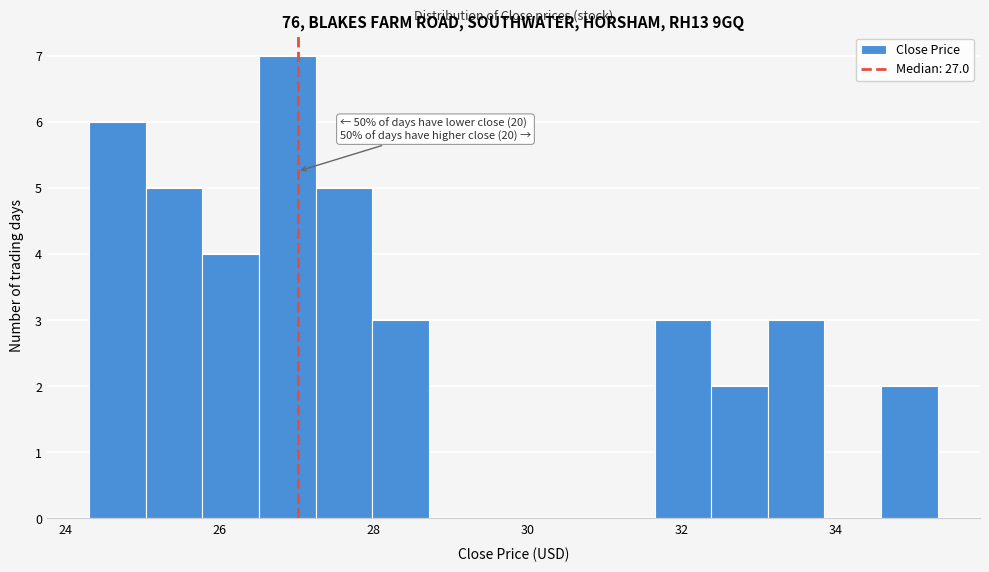

Read against the x-axis, roughly where is the centre of the tallest bar?

26.8